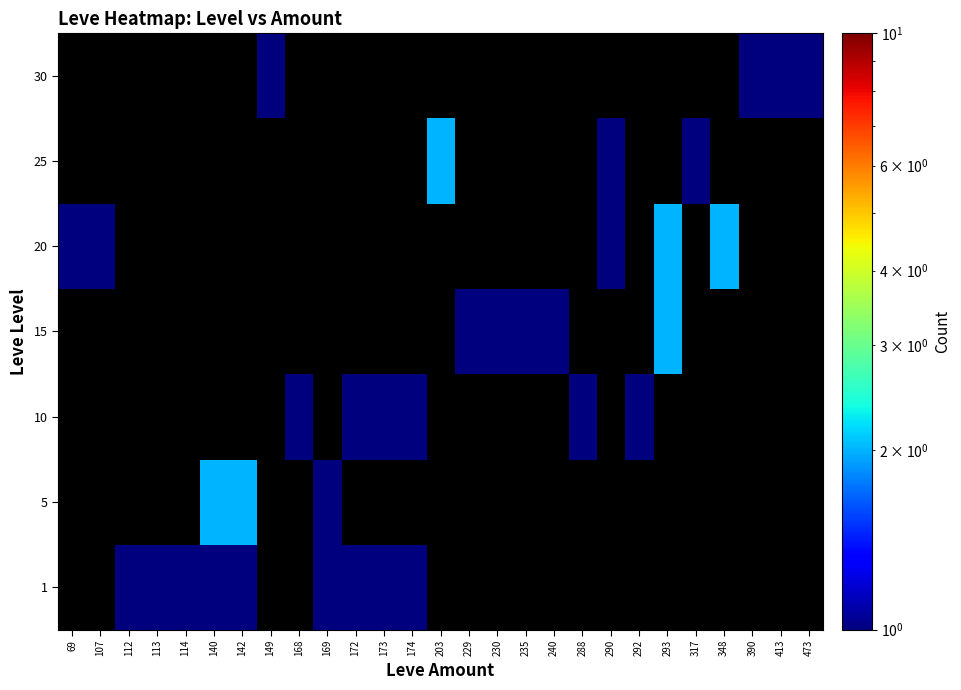

Rank the series by their maximum value, from lowest to highest.

1, 10, 30, 5, 15, 20, 25